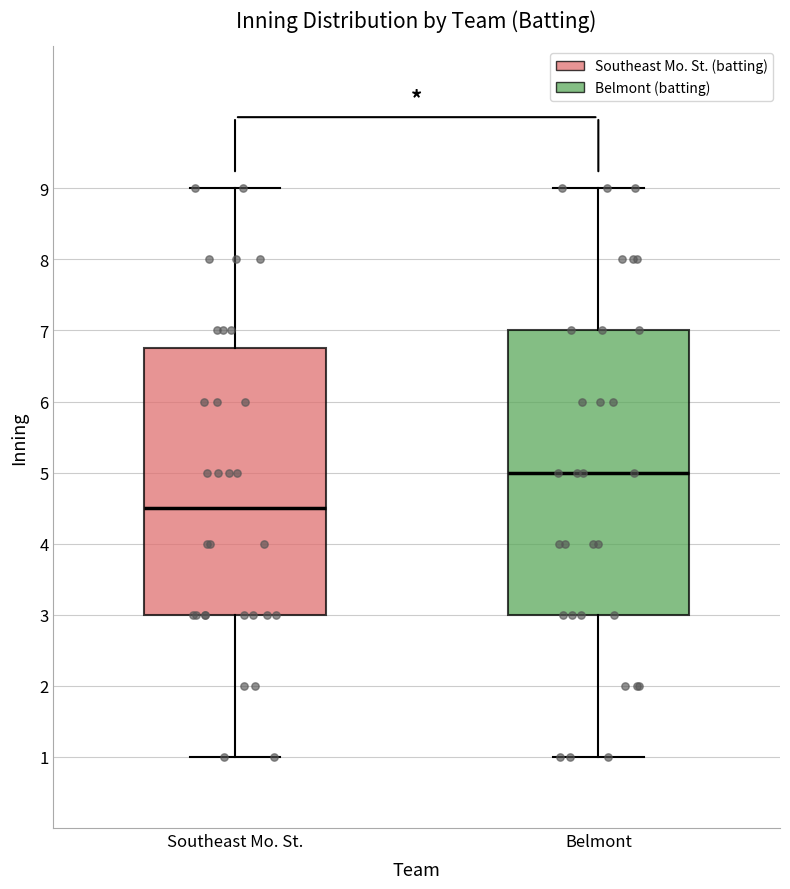

Where is the upper edge of the box for Belmont on the y-axis? The values are not printed on the chart, so give them approximately, as read against the axis.

7.0